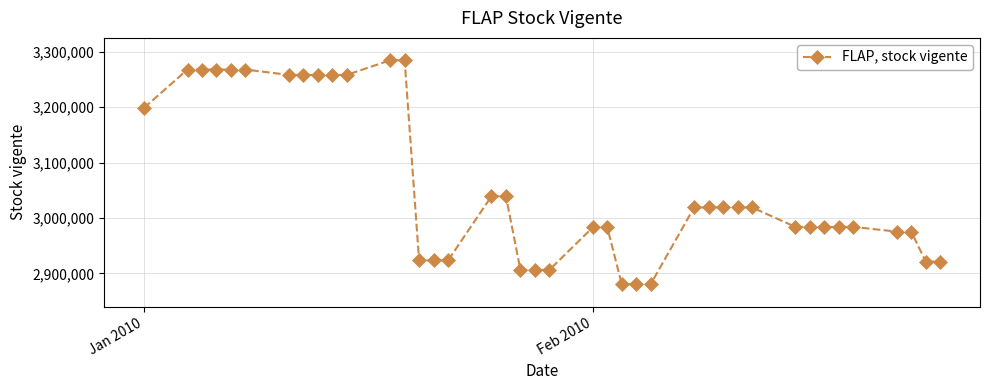

What is the value of the 9th point from the left?

3257935